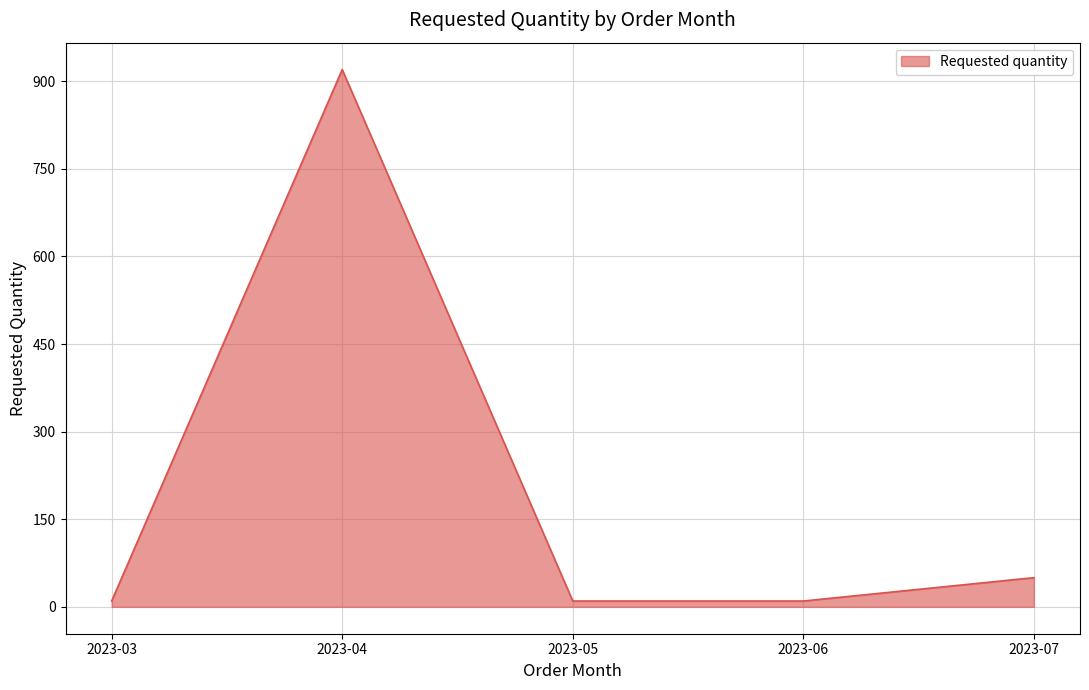

Which label corresponds to the largest value in the chart?

2023-04